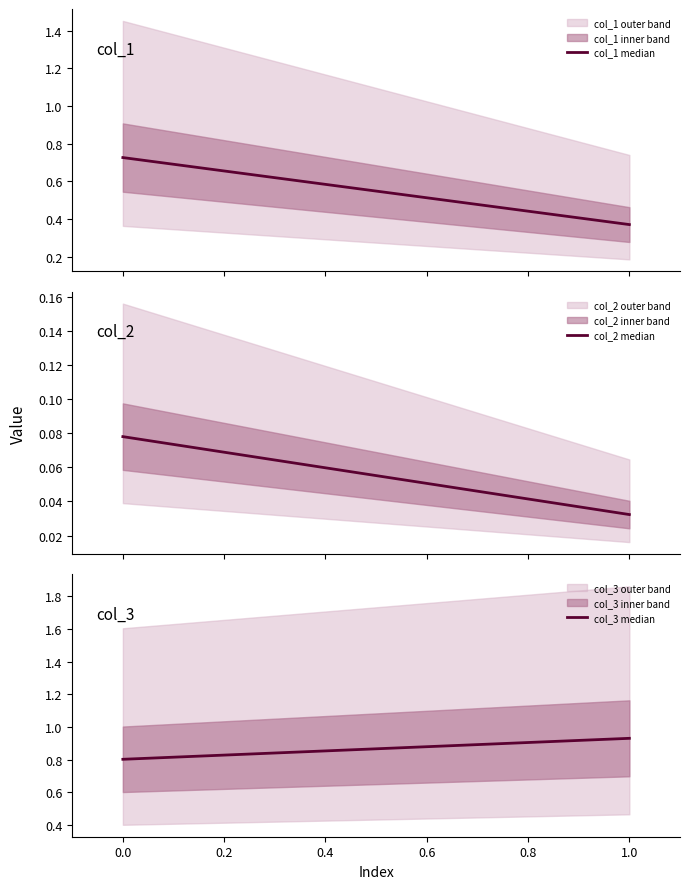

Does the chart display data point markers on the line(s)?

No